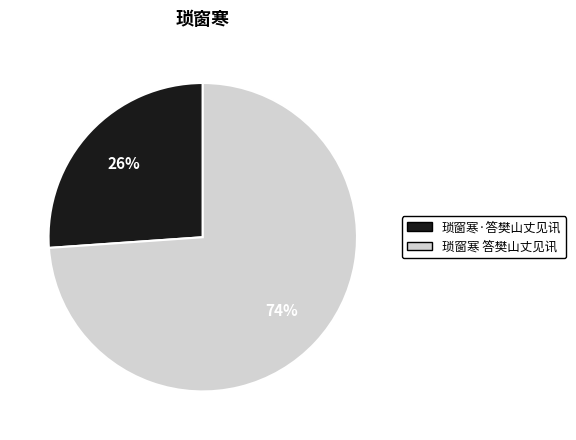

What is the largest slice in the pie chart?

琐窗寒 答樊山丈见讯